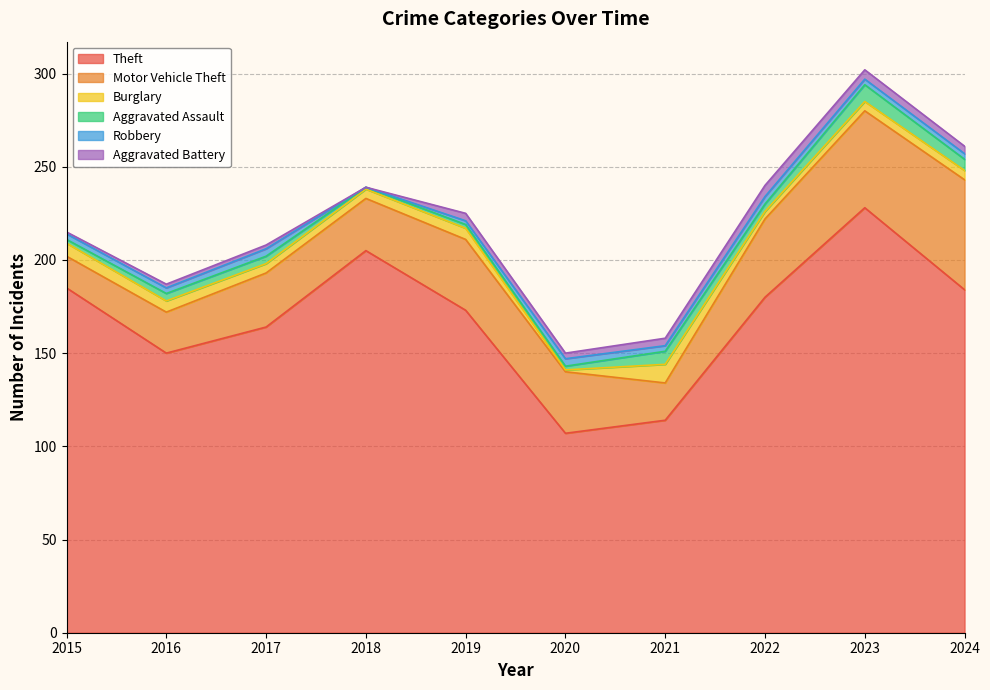

How many data points in Motor Vehicle Theft are less than 33?

5